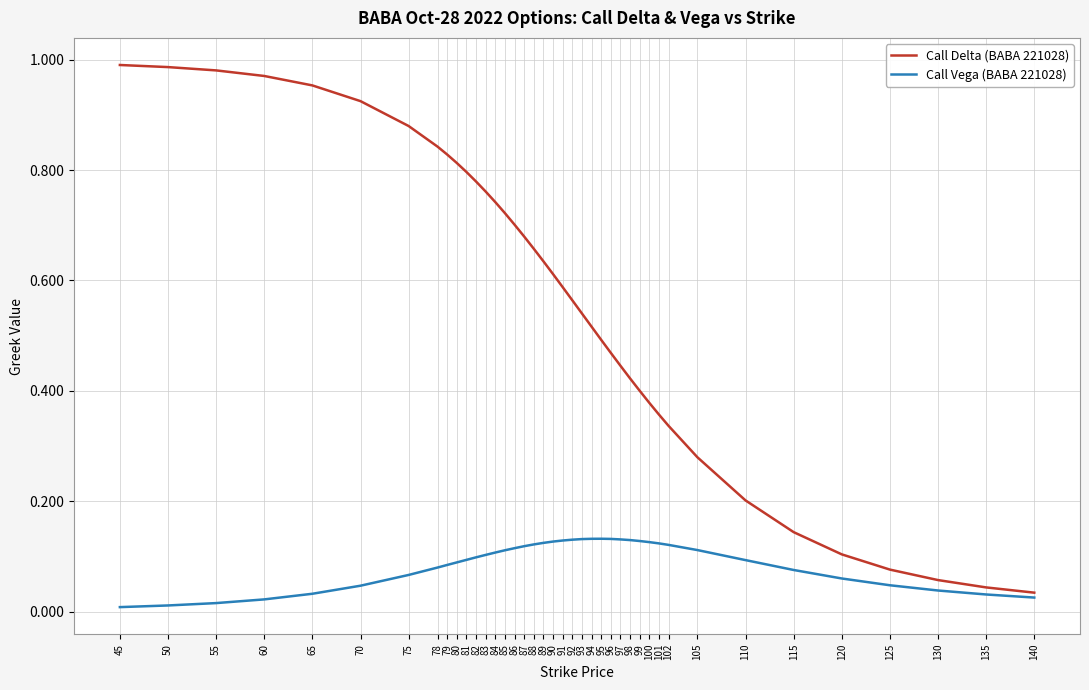

Rank the series at 97 from lowest to highest value.

Call Vega (BABA 221028), Call Delta (BABA 221028)